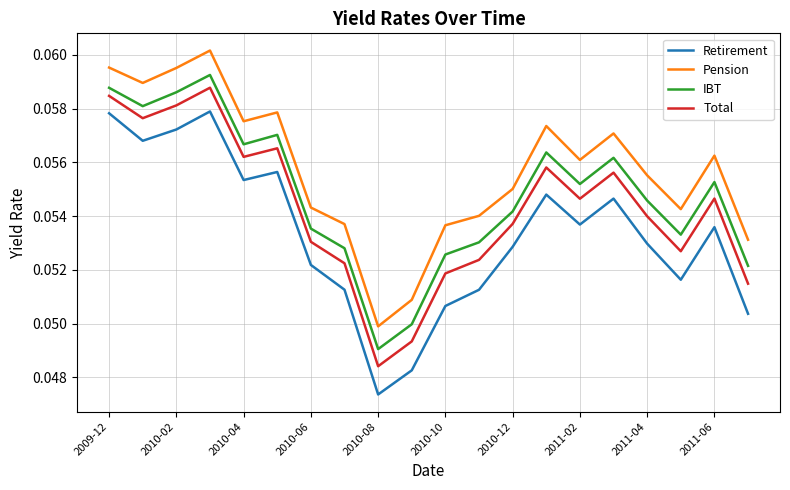

Which series has the largest range (max minus min)?

Retirement